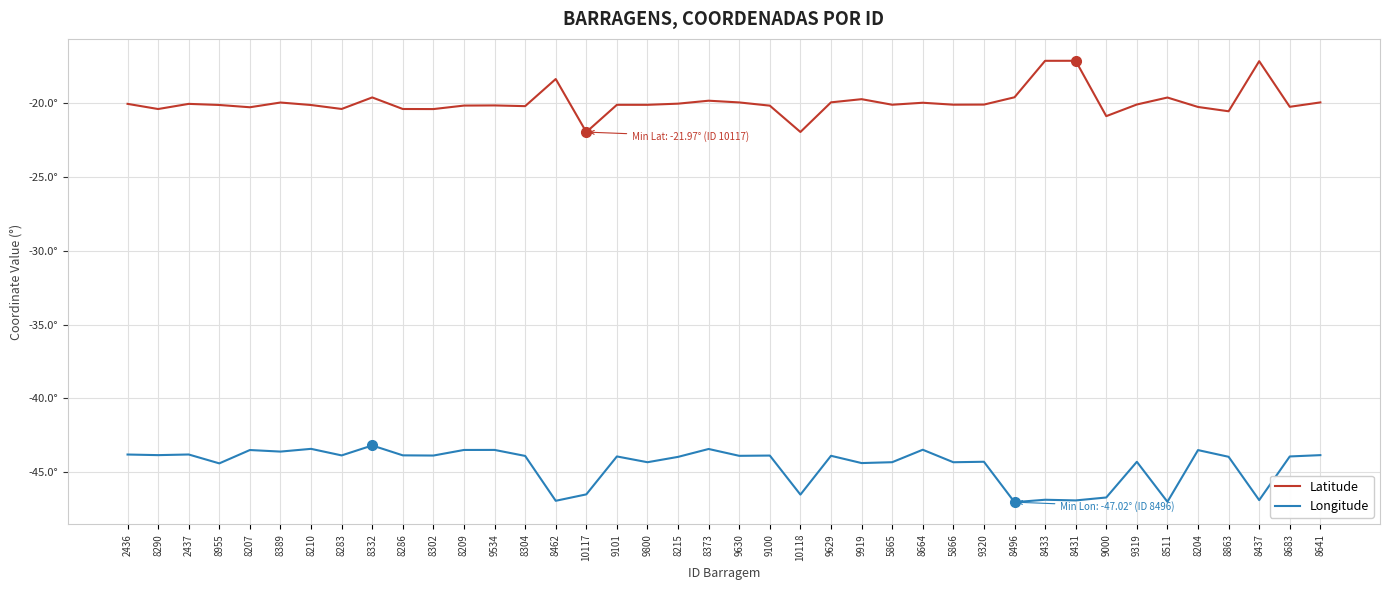

What are all the series names shown in the legend?

Latitude, Longitude